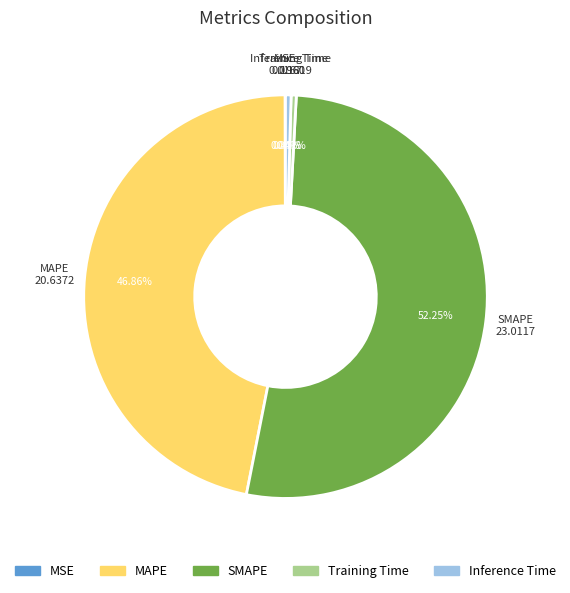

What is the largest slice in the pie chart?

SMAPE